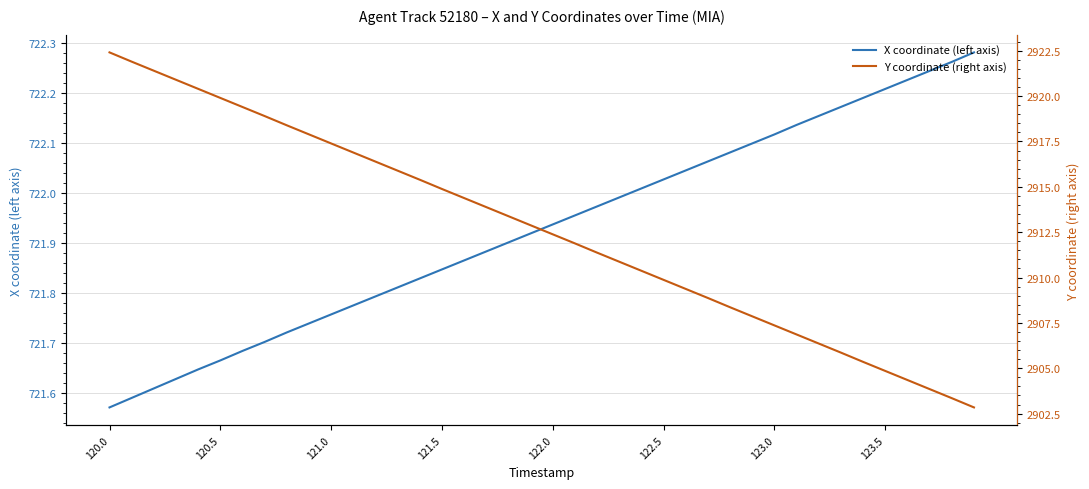

What is the value of the X coordinate (left axis) point at the 5th from the left?

721.6